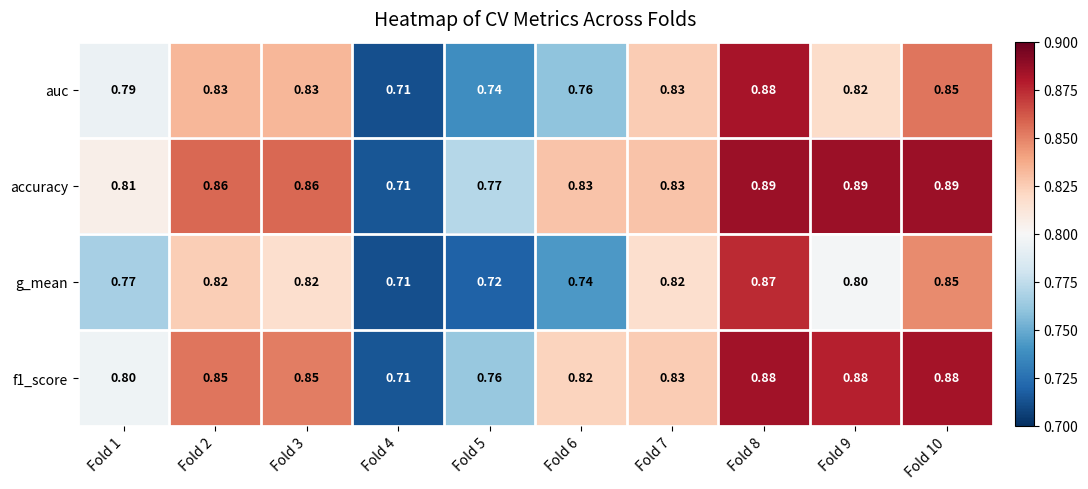

Is the value of accuracy at Fold 9 greater than the value of f1_score at Fold 9?

Yes